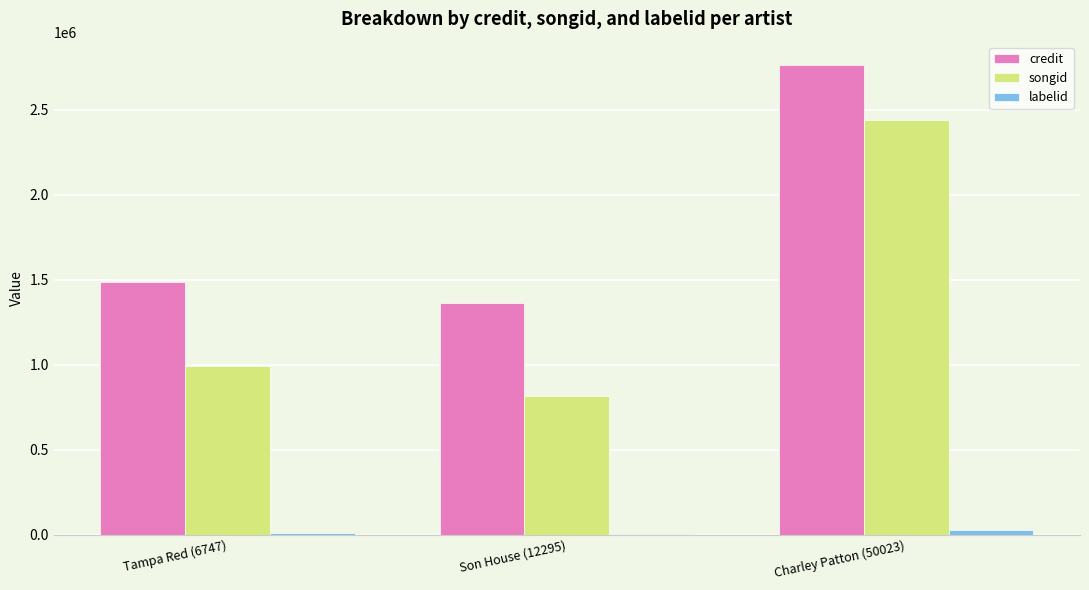

Is it true that songid equals 249398 at Son House (12295)?

False